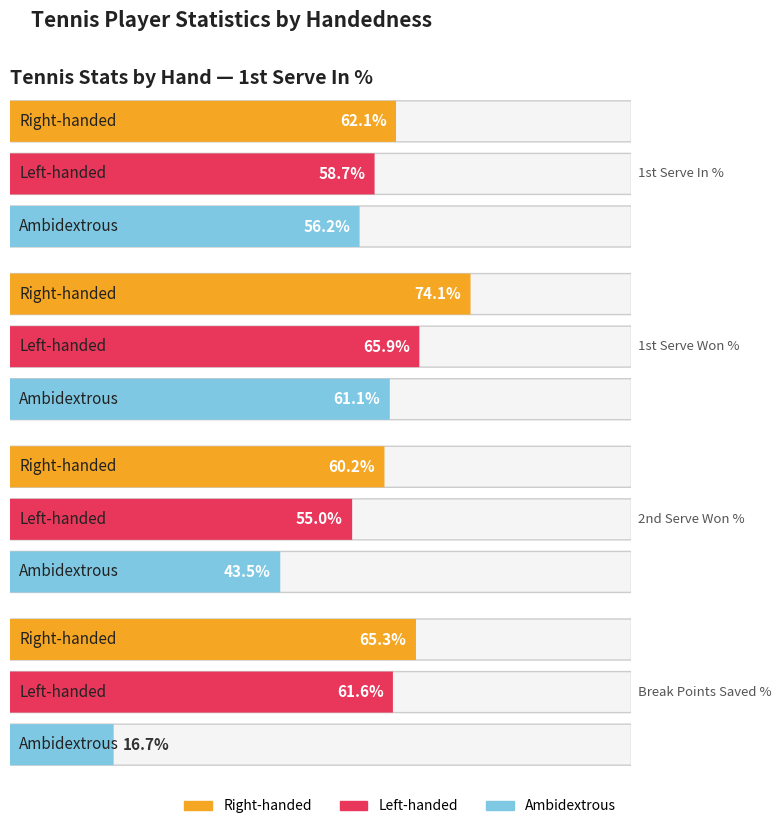

How many data points in %1stIn are less than 58?

1